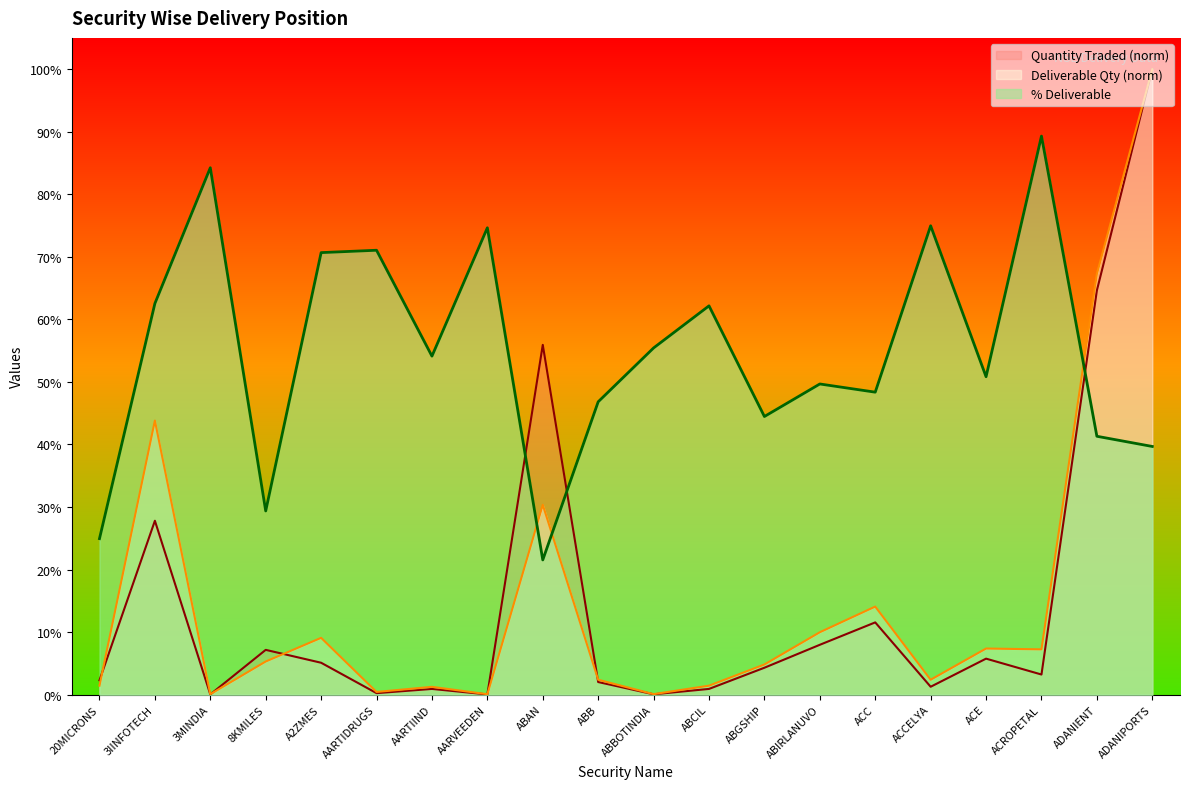

Between ABCIL and ABIRLANUVO, which series saw the biggest shift?

% Deliverable